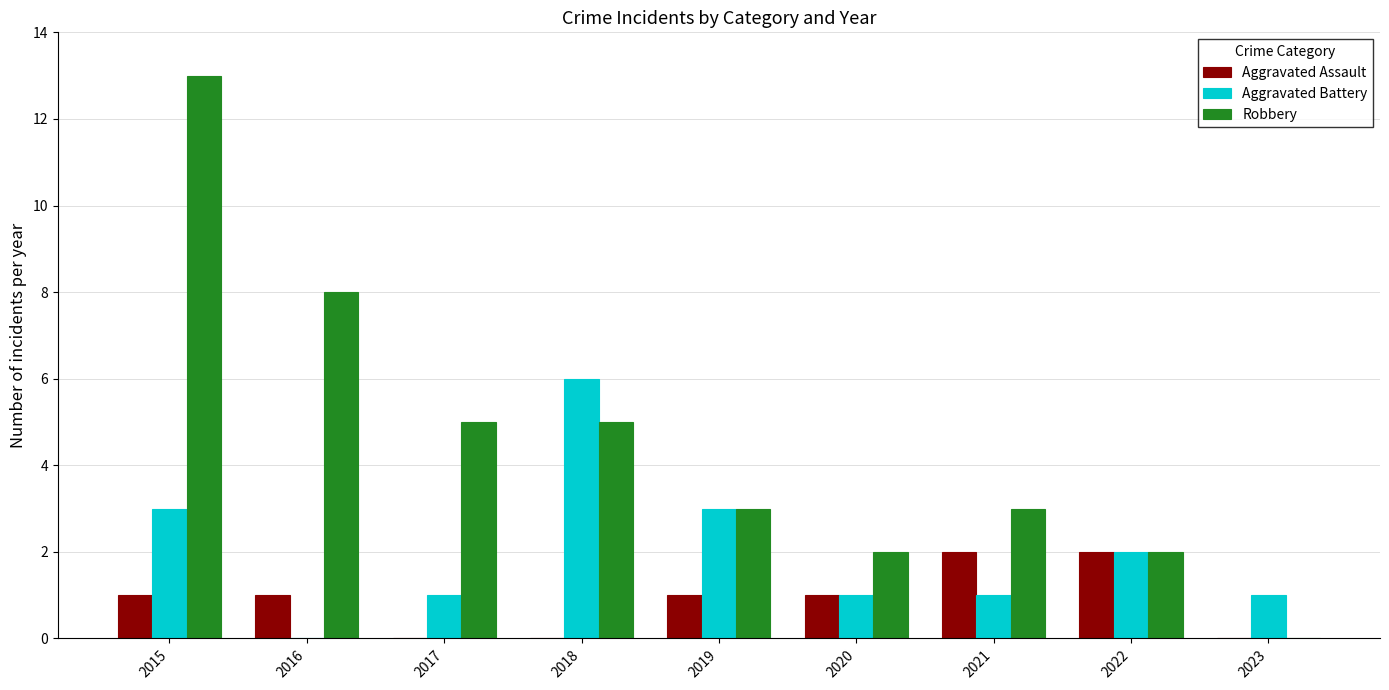

The value of Aggravated Battery at 2021 is 1. True or false?

True